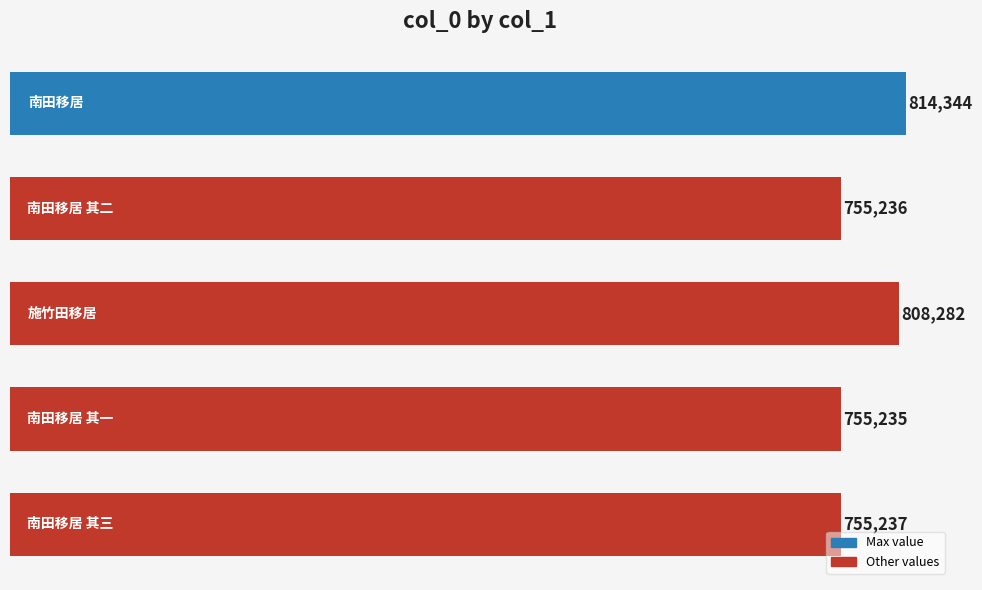

How many distinct data groups are displayed?

1